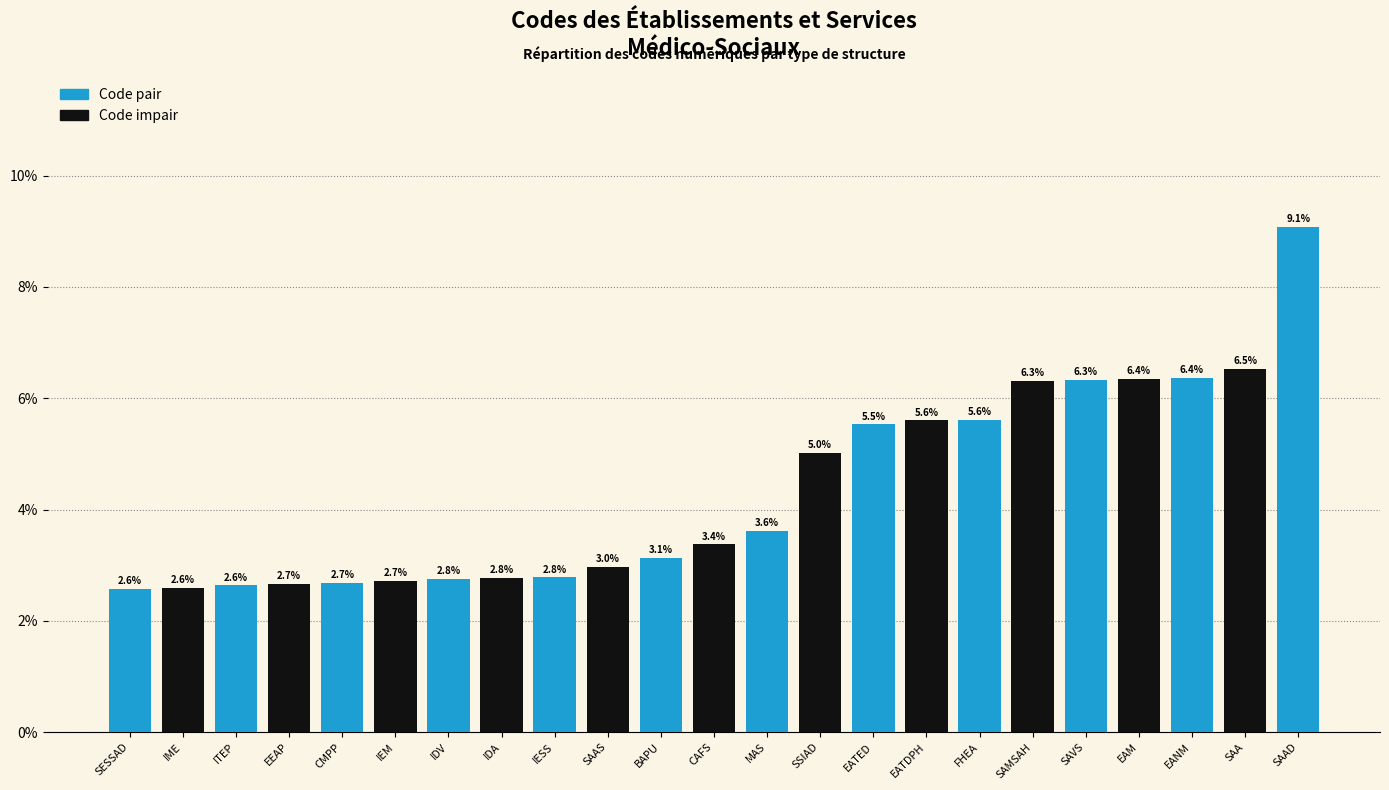

Reading left to right, extract all data points from this chart.

Code pair: 2.6	0.0	2.6	0.0	2.7	0.0	2.8	0.0	2.8	0.0	3.1	0.0	3.6	0.0	5.5	0.0	5.6	0.0	6.3	0.0	6.4	0.0	9.1
Code impair: 0.0	2.6	0.0	2.7	0.0	2.7	0.0	2.8	0.0	3.0	0.0	3.4	0.0	5.0	0.0	5.6	0.0	6.3	0.0	6.4	0.0	6.5	0.0